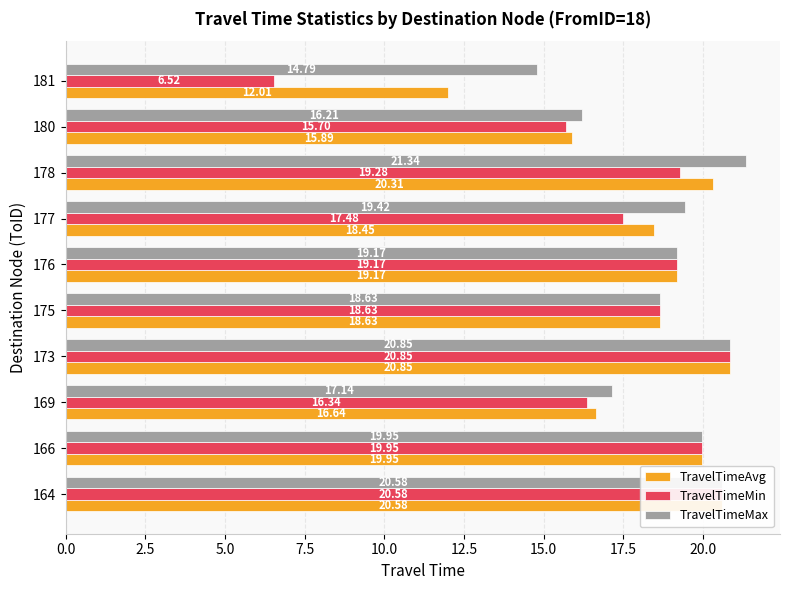

What is the greatest value displayed?

21.3